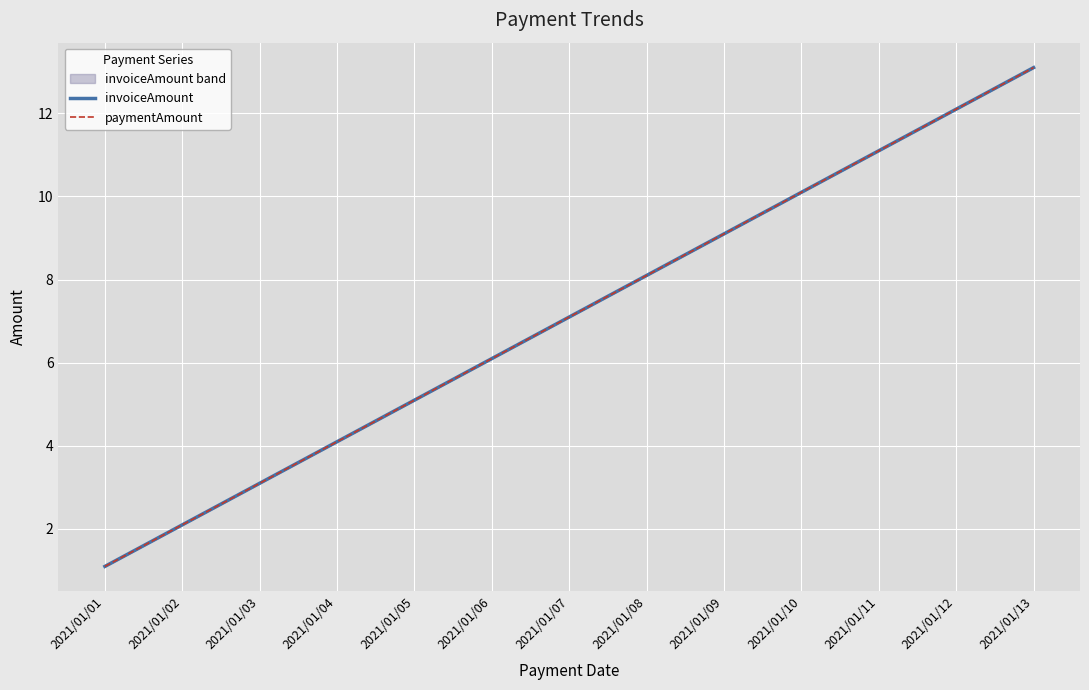

What is the value of the paymentAmount point at the 13th from the left?

13.1